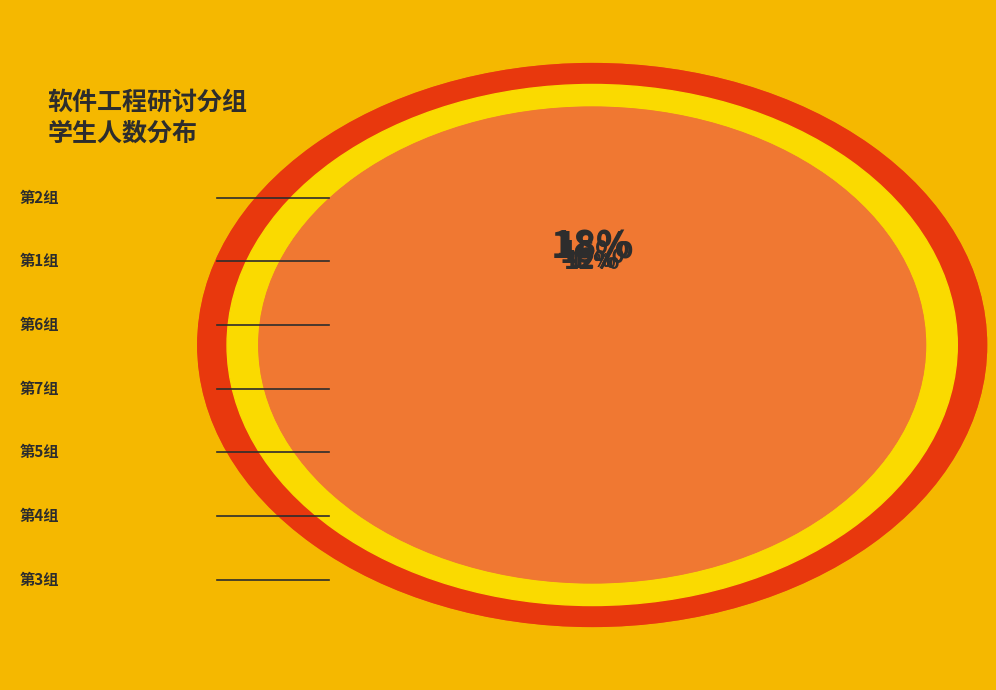

Is it true that 第6组 is 15% of the pie?

True